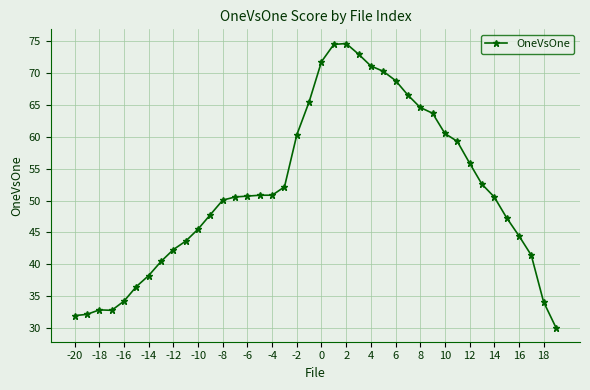

Count the number of categories in the chart.

40